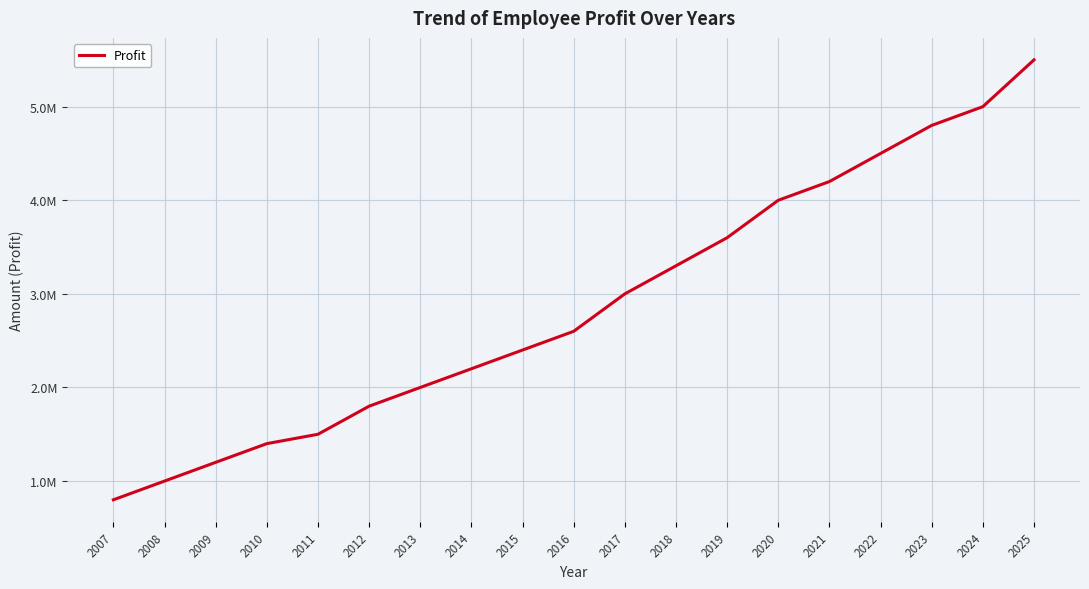

Is this an area chart (filled region under the line)?

No